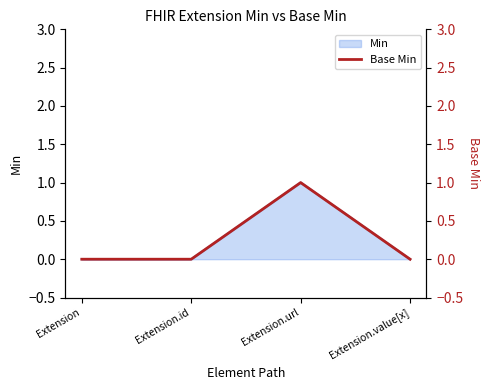

Rank the categories by value from lowest to highest.

Extension, Extension.id, Extension.value[x], Extension.url